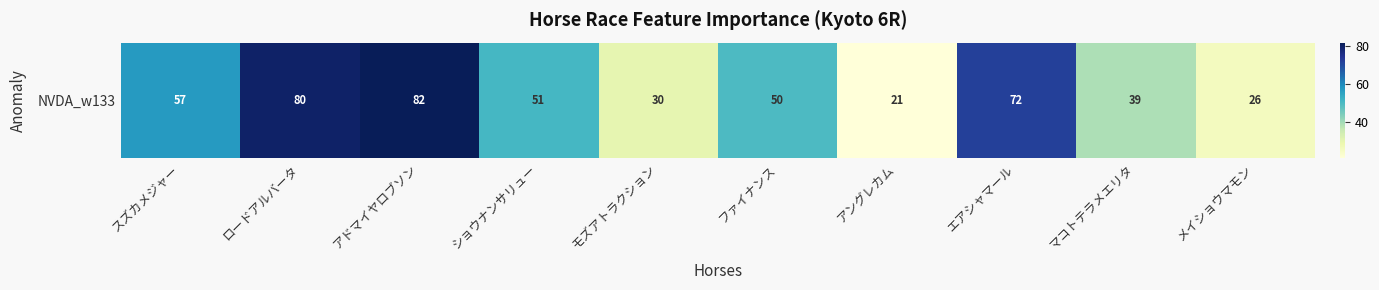

The value at アドマイヤロブソン is 26. True or false?

False